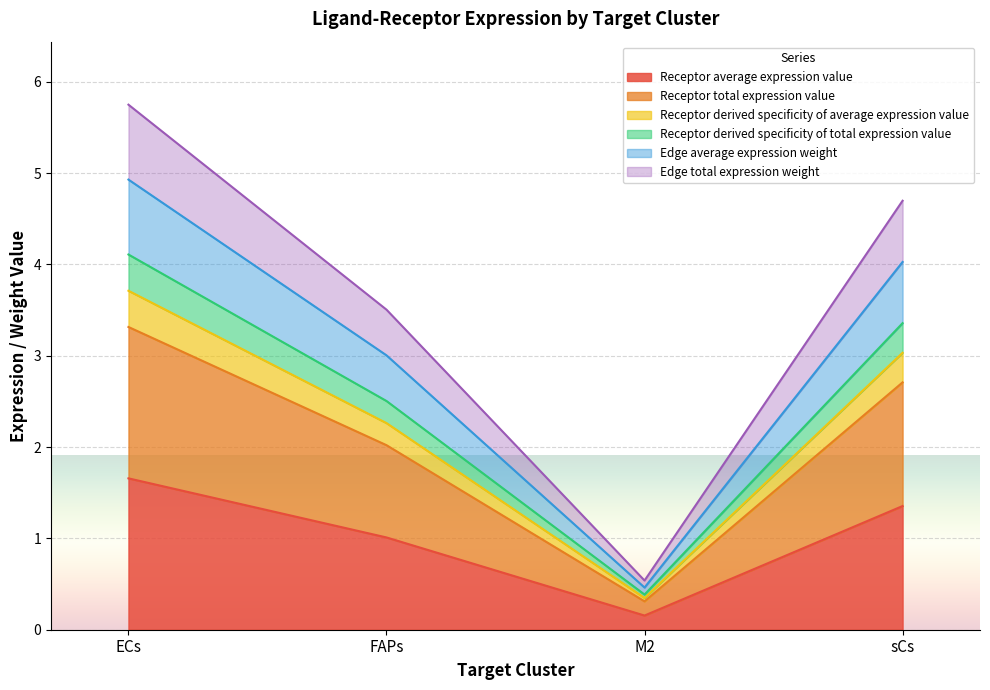

The Receptor total expression value series shows 0.4 at M2. True or false?

False